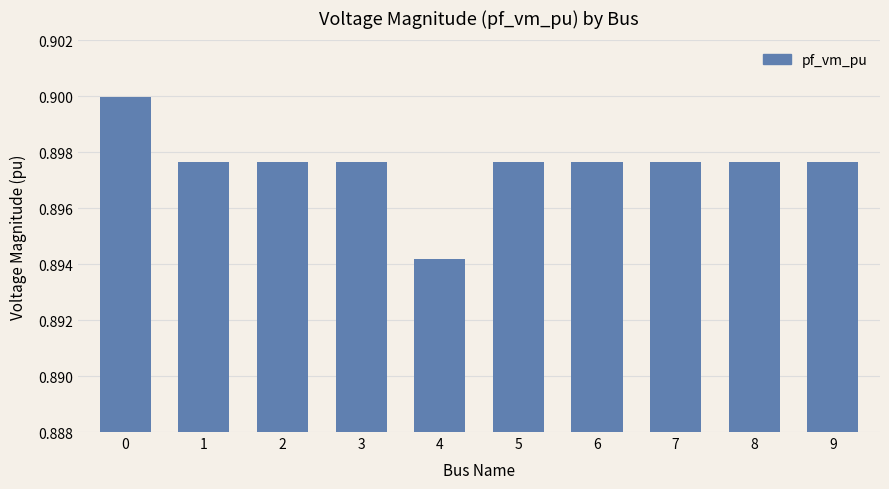

How many bars are there in total?

10